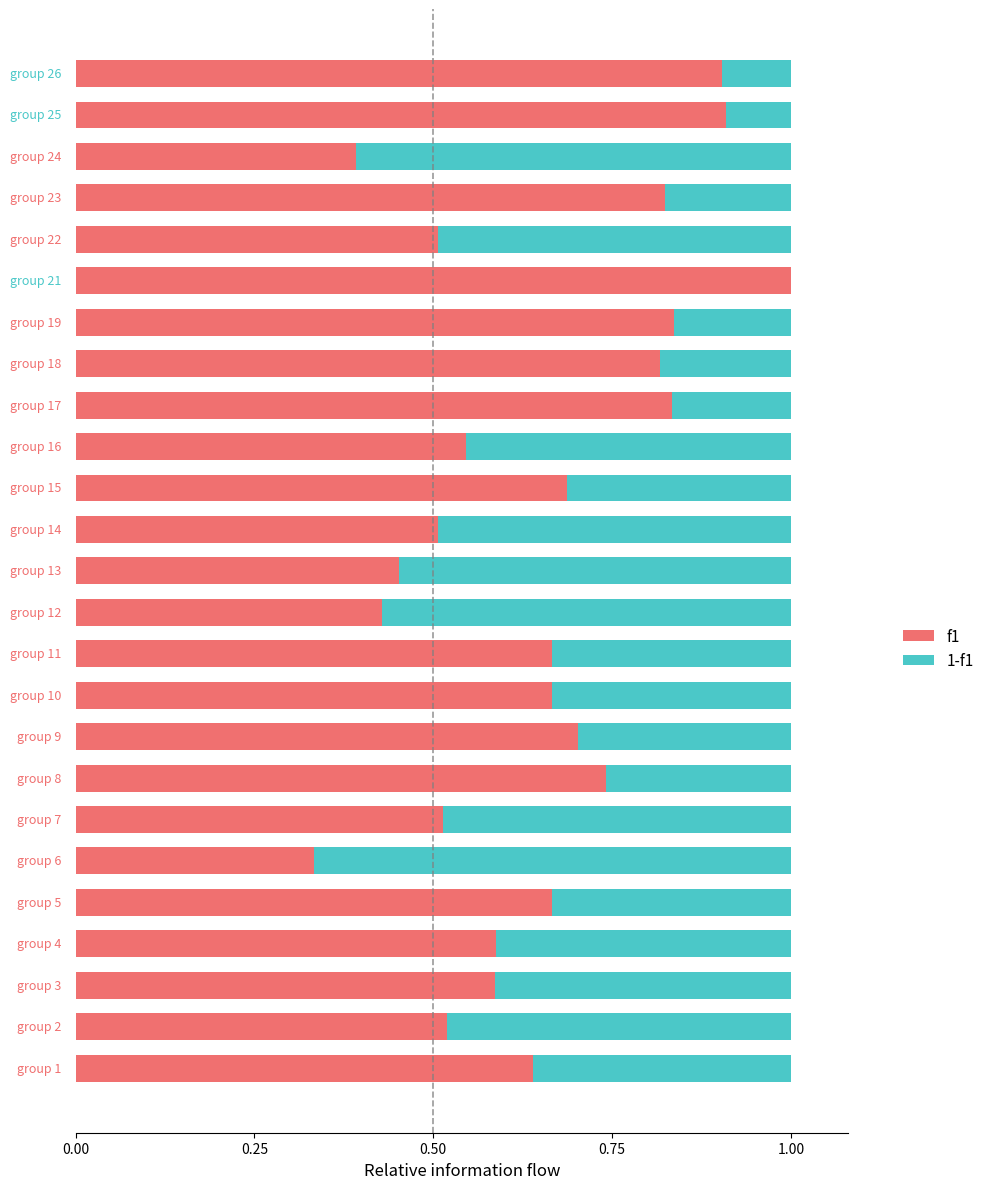

What is the highest value of the f1 series?

1.0